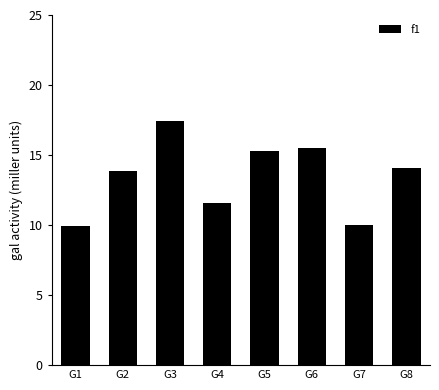

Does the chart contain stacked bars?

No